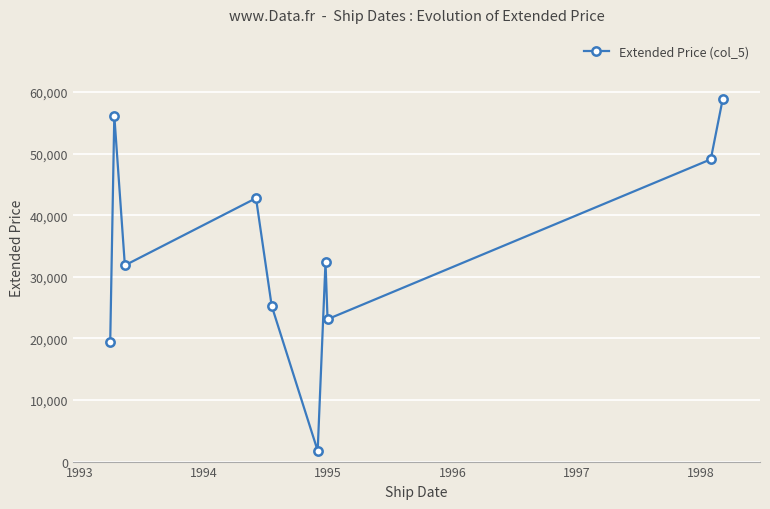

What is the value of the 5th point from the left?

25278.6